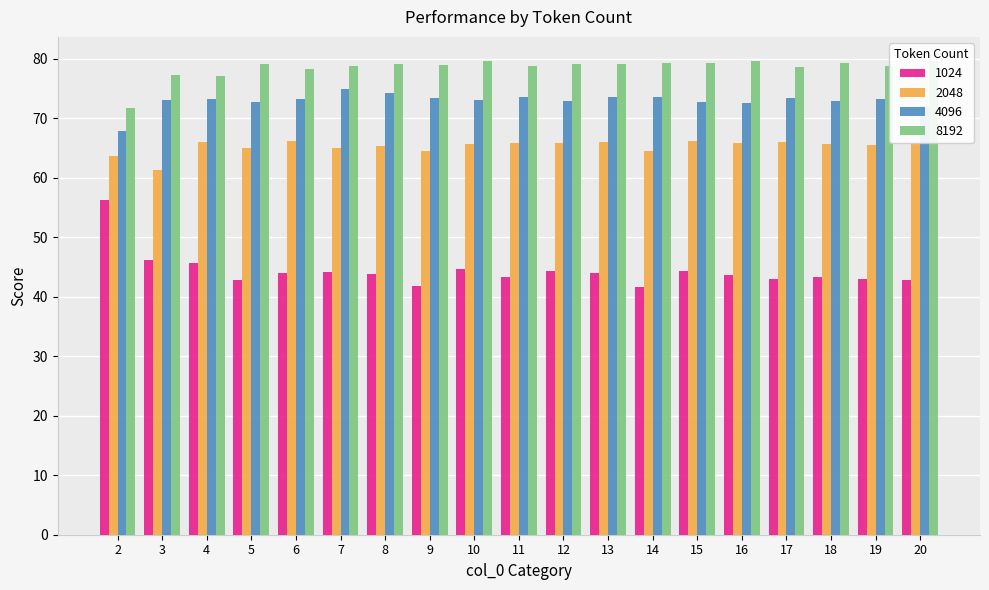

How many bars are there in each group?

4